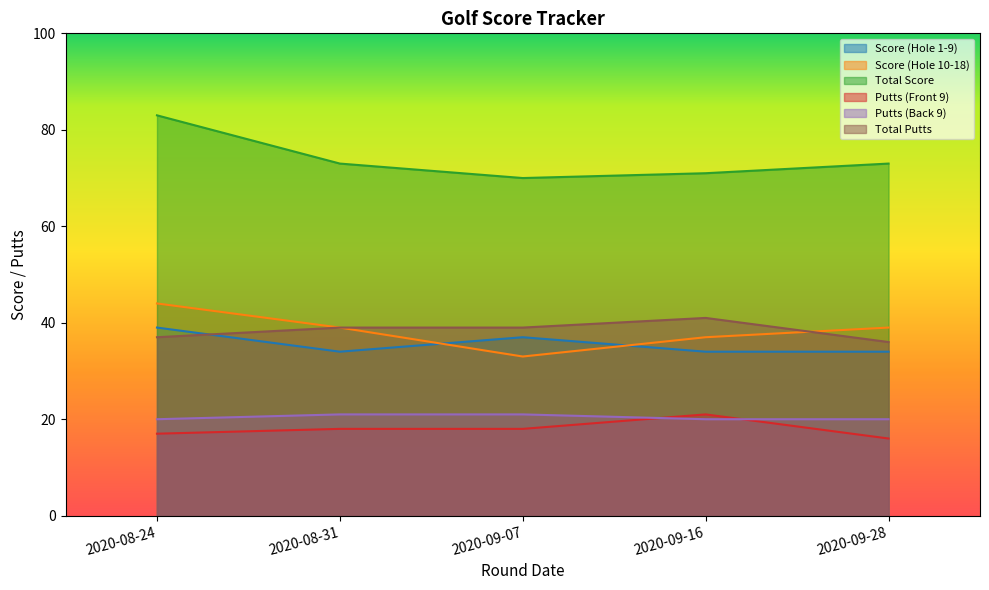

True or false: Putts (Back 9) and Total Putts intersect in this chart.

False